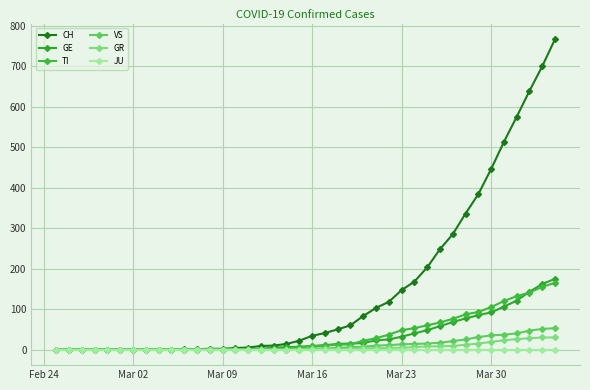

Which series has the widest spread of values?

CH